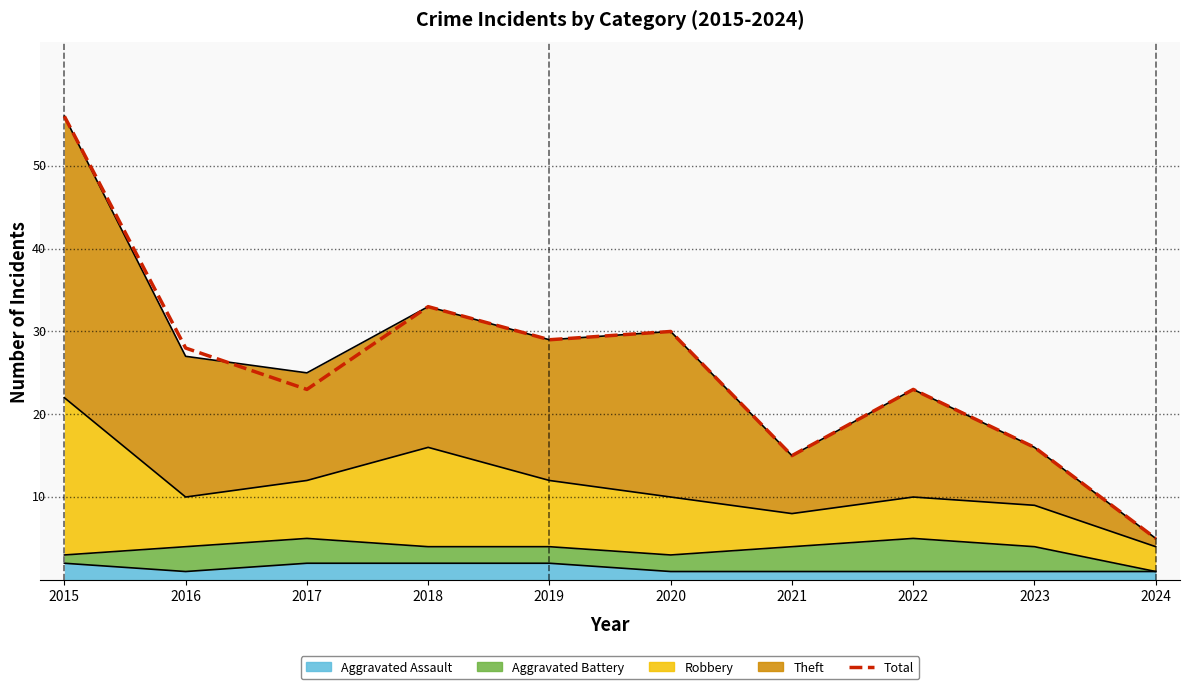

Reading left to right, transcribe all the data shown in this chart.

56	28	23	33	29	30	15	23	16	5